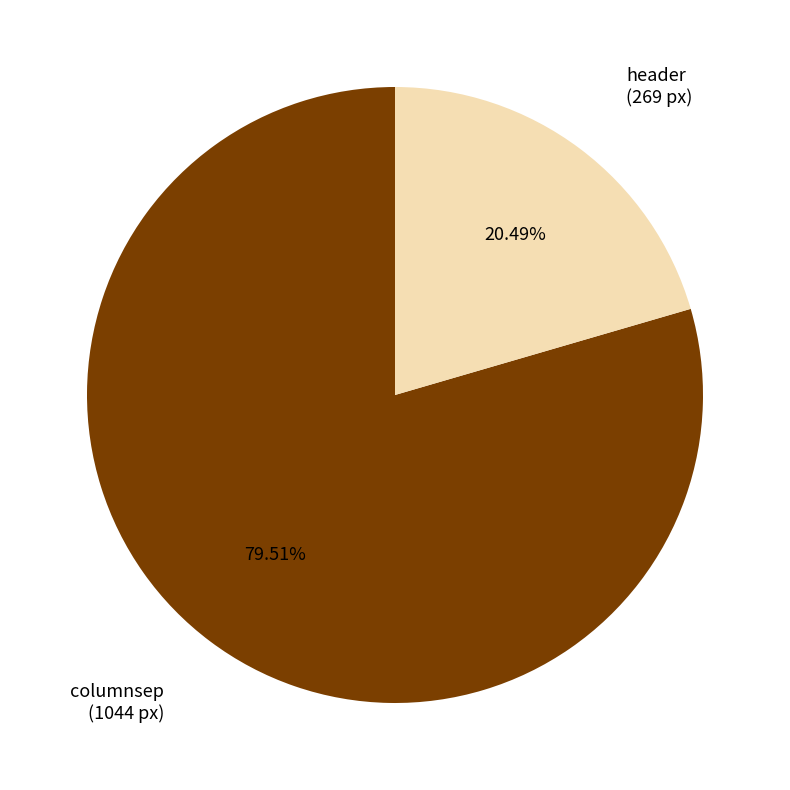

How many slices are in this pie chart?

2